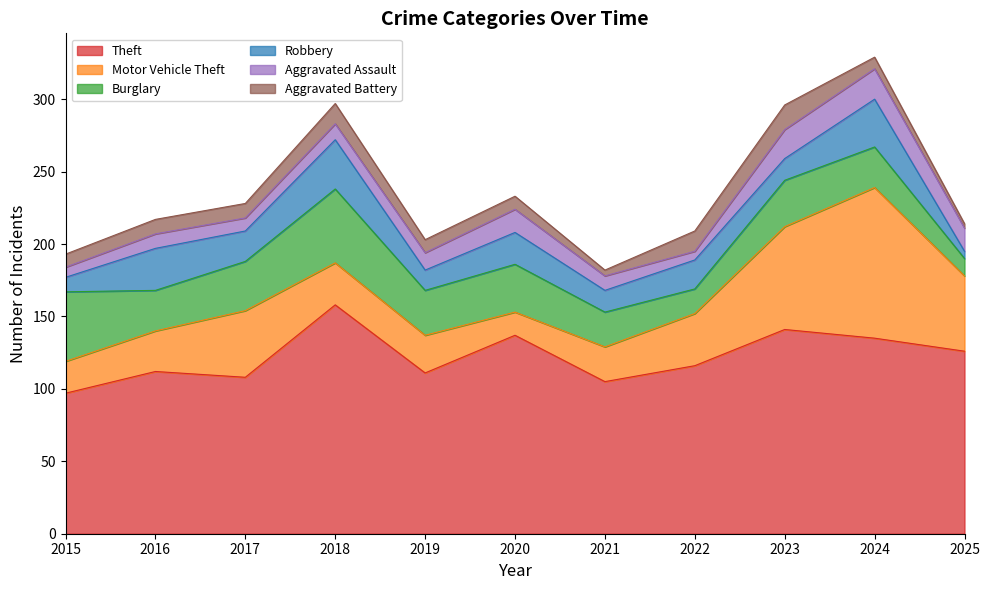

At which label is Aggravated Assault closest to 13?

2019